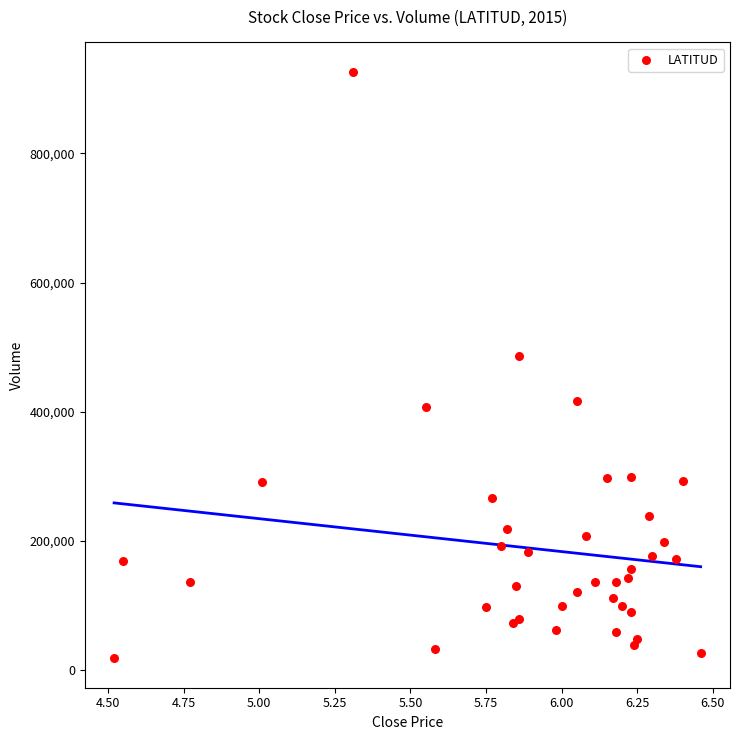

What Y value in the scatter plot is closest to 472200?

486400